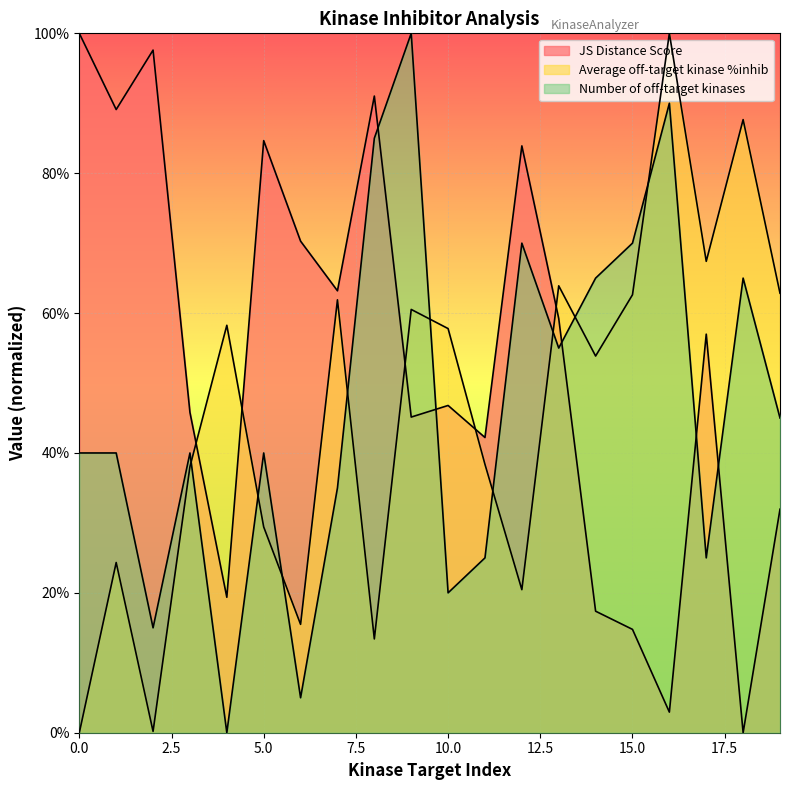

Rank the series by their maximum value, from lowest to highest.

JS Distance Score, Average off-target kinase %inhib, Number of off-target kinases